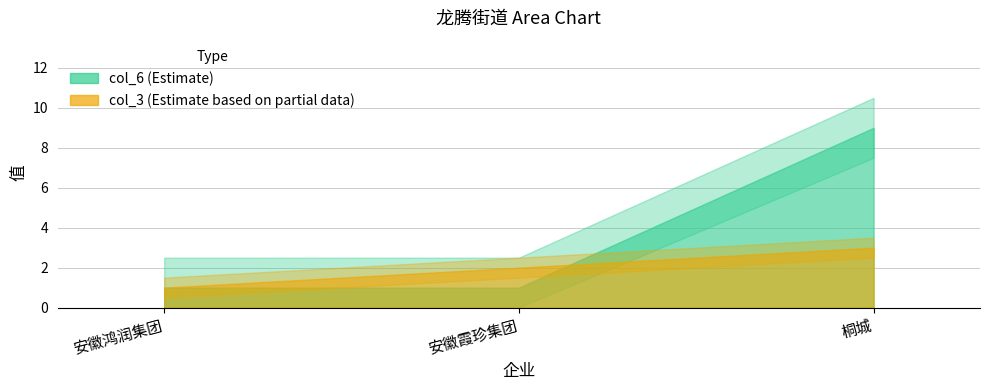

Is it true that col_6 equals 0 at 安徽霞珍集团?

False